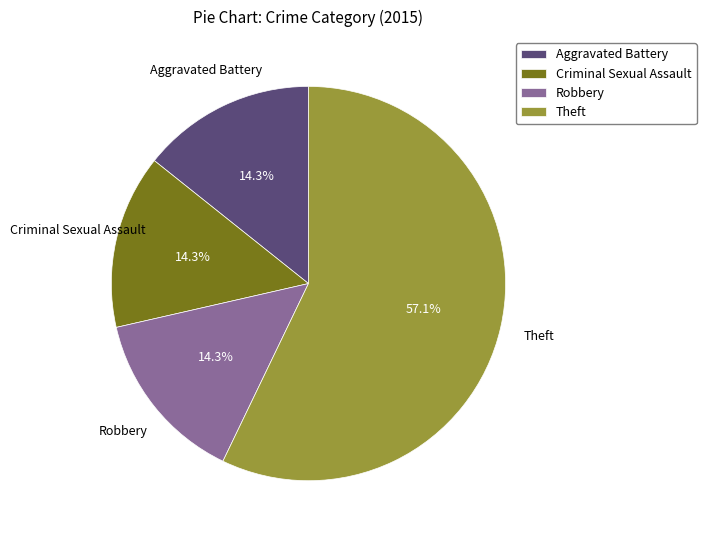

What is the largest slice in the pie chart?

Theft